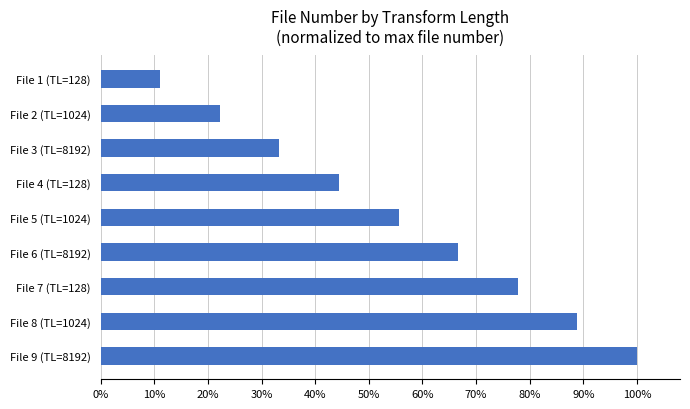

What is the minimum value shown in the chart?

0.1